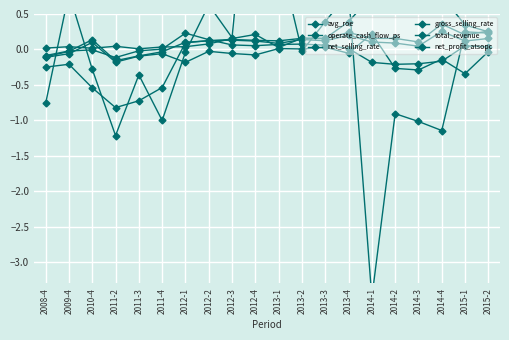

At which label does total_revenue reach its minimum?

2011-3